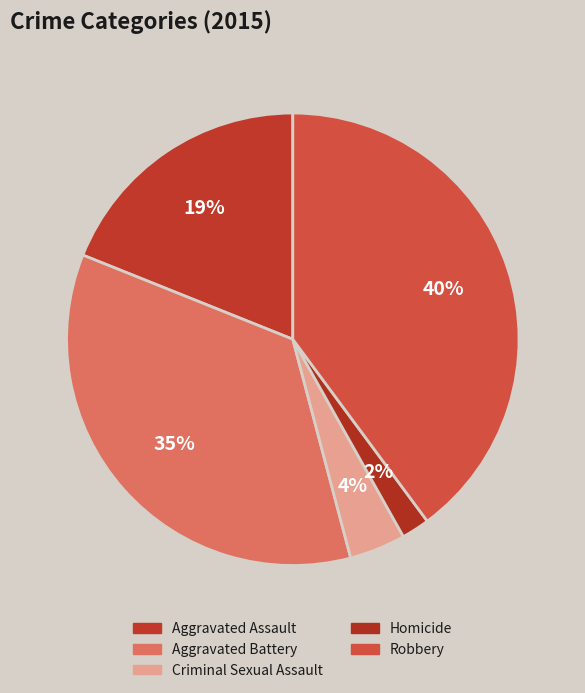

Count the number of slices in the pie.

5